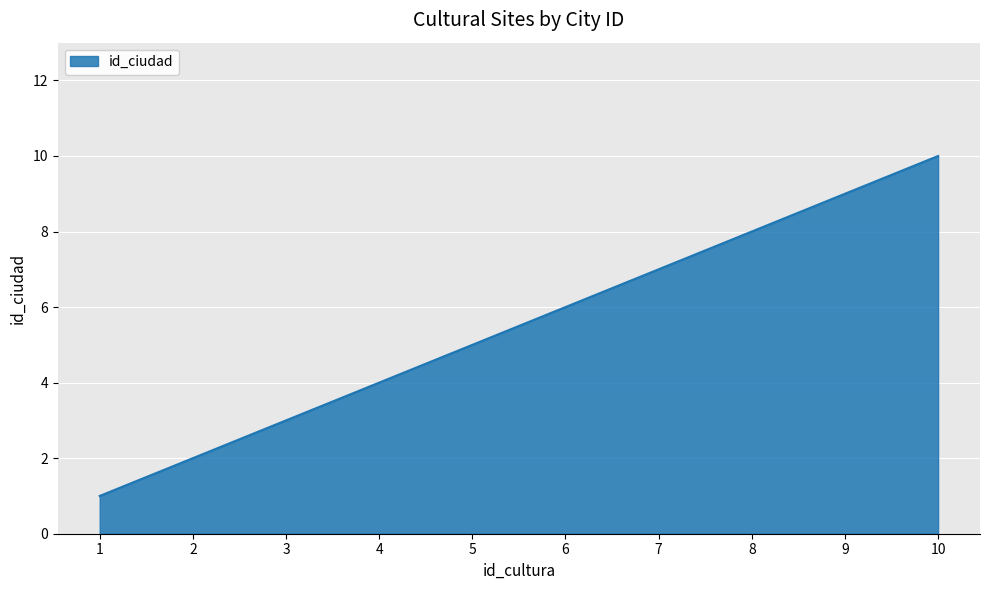

What is the ratio of the value at 7 to the value at 1?

7.0